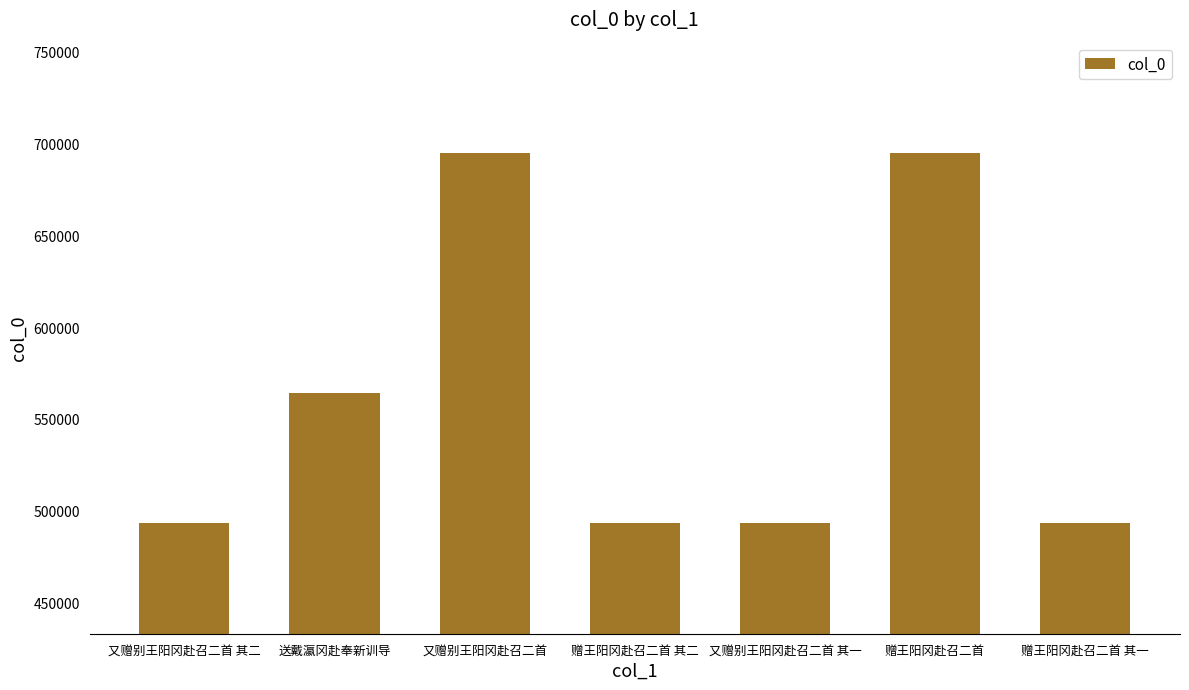

At which label is the value closest to 594335?

送戴瀛冈赴奉新训导